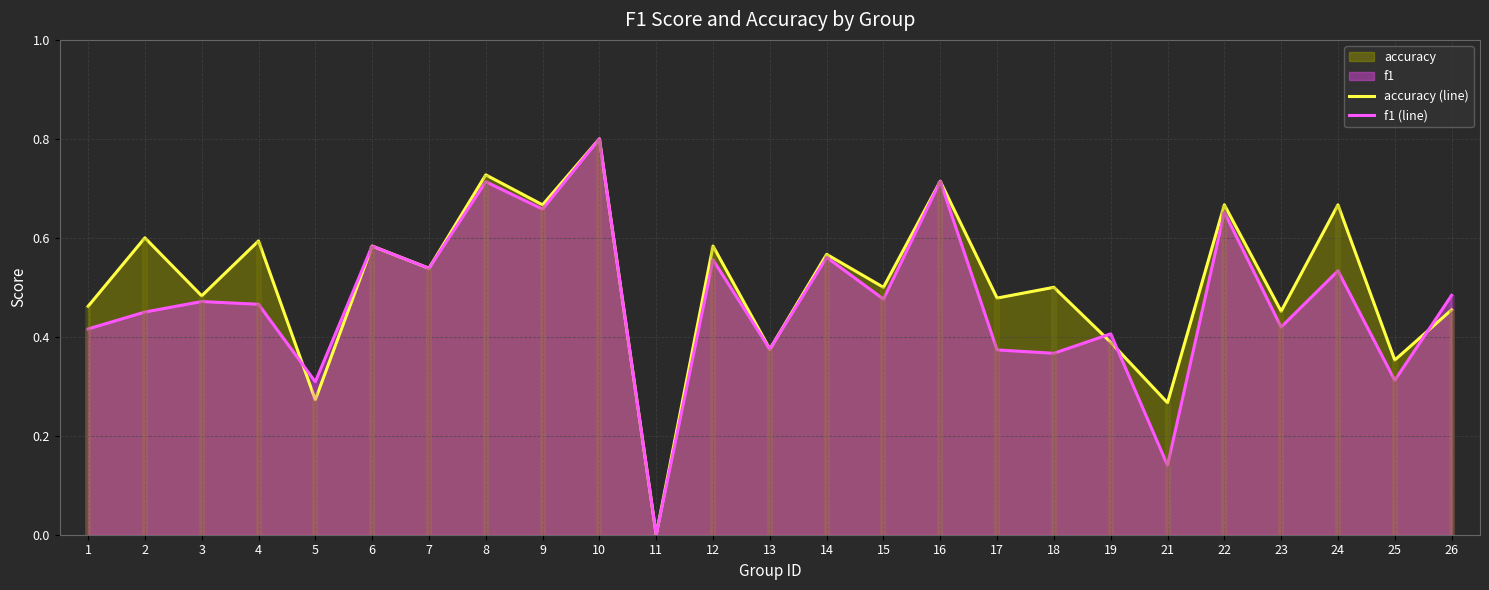

How many f1 (line) values are between 0 and 1?

25